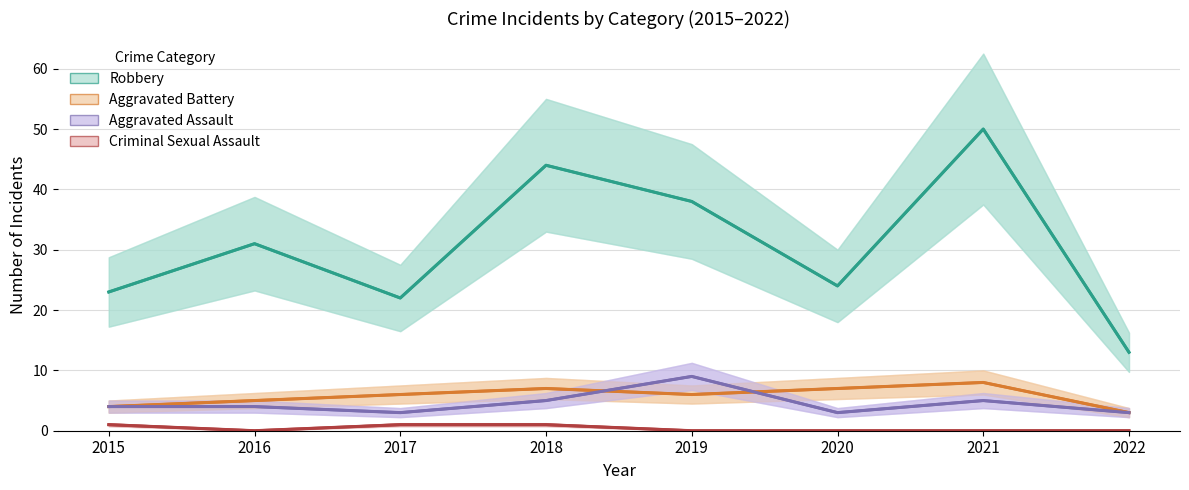

How many data points in Criminal Sexual Assault are above 0?

3